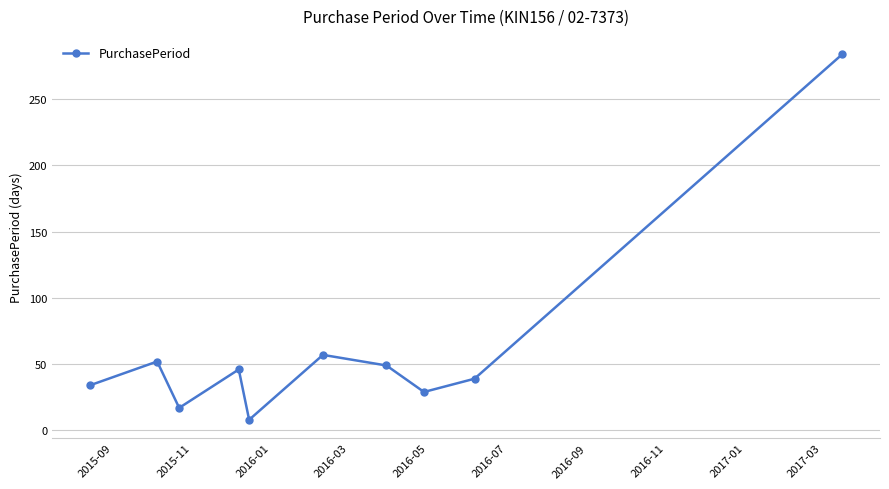

What is the difference between the maximum and minimum values?

276